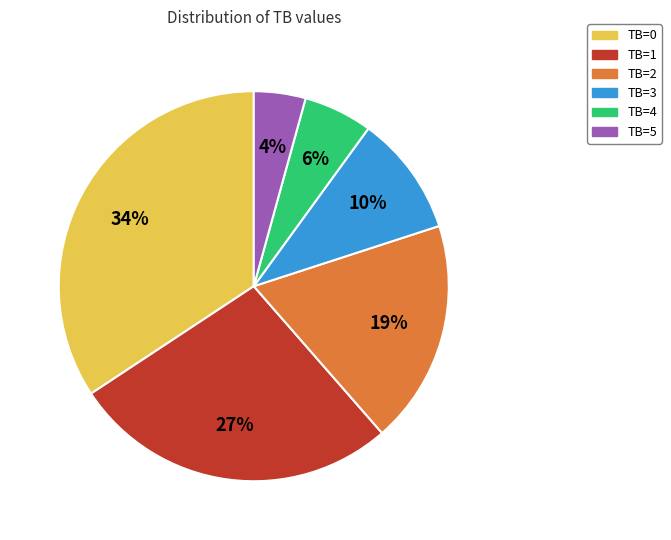

To the nearest percent, what is the difference between the largest and smallest slice percentages?

30%